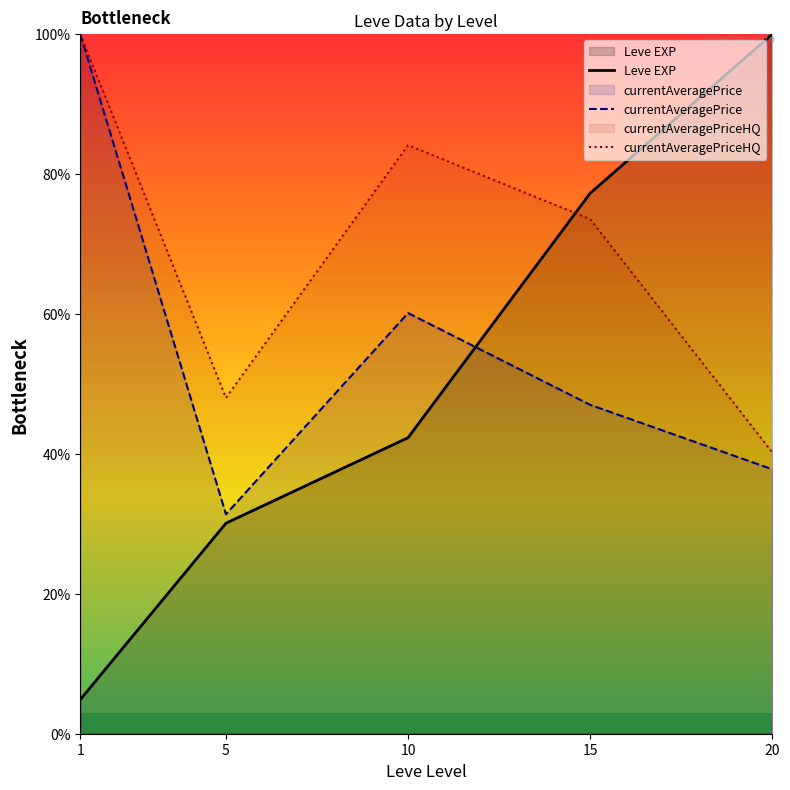

Reading right to left, extract all data points from this chart.

Leve EXP: 20=100.0	15=77.3	10=42.3	5=30.1	1=4.9
currentAveragePrice: 20=37.8	15=47.0	10=60.1	5=31.4	1=100.0
currentAveragePriceHQ: 20=40.2	15=73.6	10=84.1	5=48.0	1=100.0